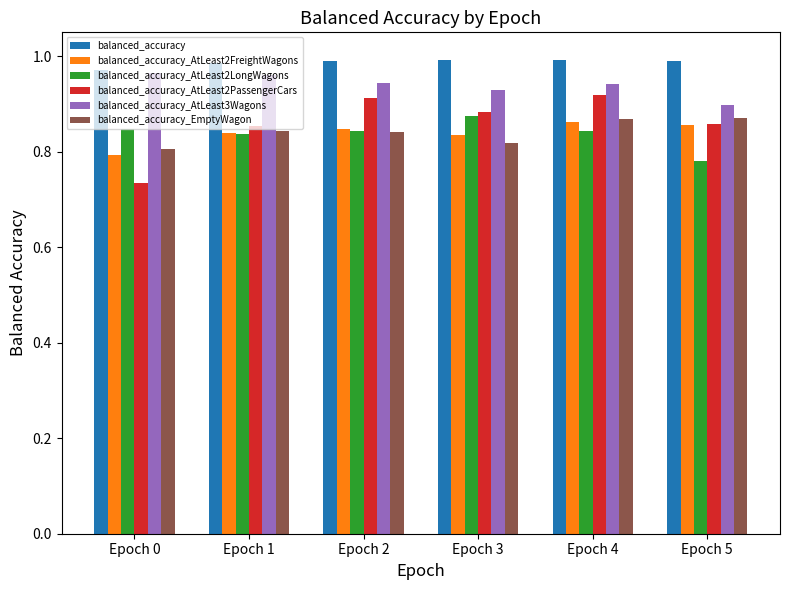

What is the sum of all balanced_accuracy_EmptyWagon values?

5.0